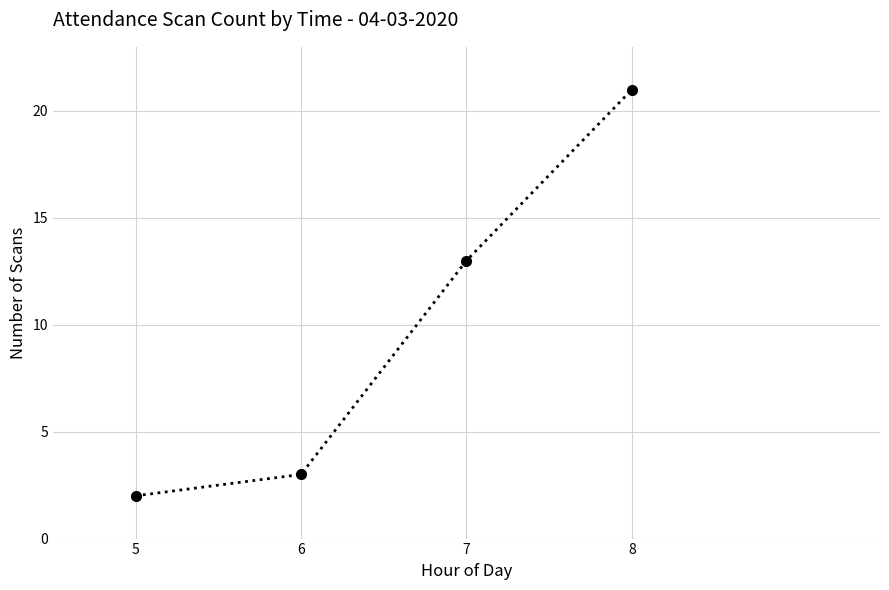

Does the chart display data point markers on the line(s)?

Yes